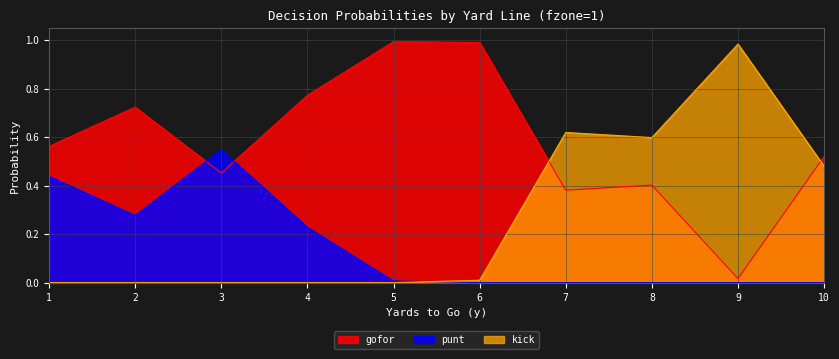

At which category does kick reach its first local peak?

7